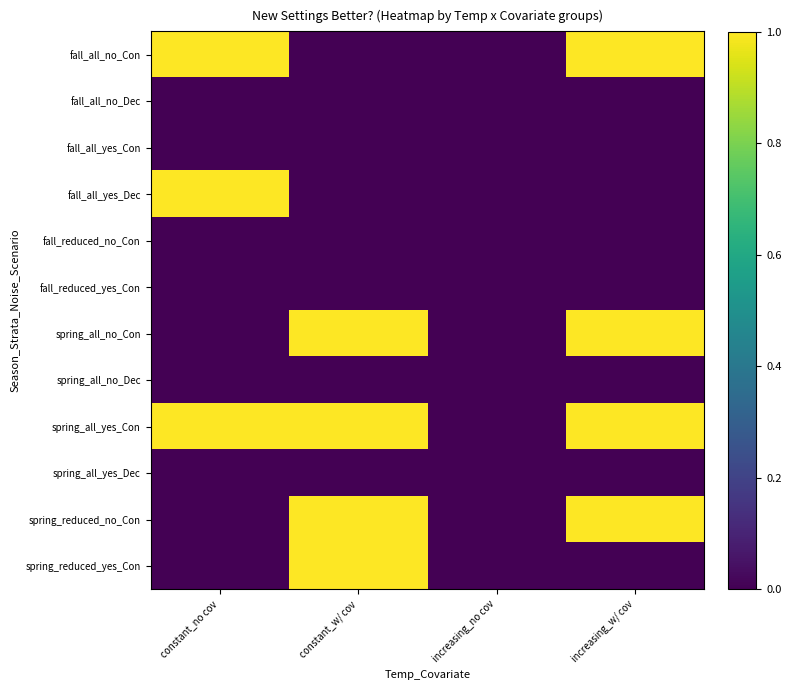

List the series in order of their peak value, lowest first.

fall_all_no_Dec, fall_all_yes_Con, fall_reduced_no_Con, fall_reduced_yes_Con, spring_all_no_Dec, spring_all_yes_Dec, fall_all_no_Con, fall_all_yes_Dec, spring_all_no_Con, spring_all_yes_Con, spring_reduced_no_Con, spring_reduced_yes_Con